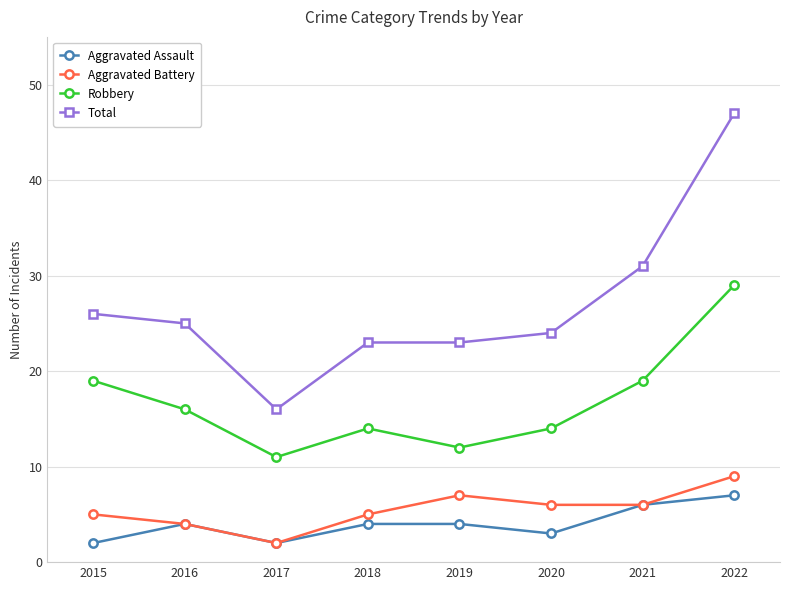

Reading left to right, extract all data points from this chart.

Aggravated Assault: 2	4	2	4	4	3	6	7
Aggravated Battery: 5	4	2	5	7	6	6	9
Robbery: 19	16	11	14	12	14	19	29
Total: 26	25	16	23	23	24	31	47